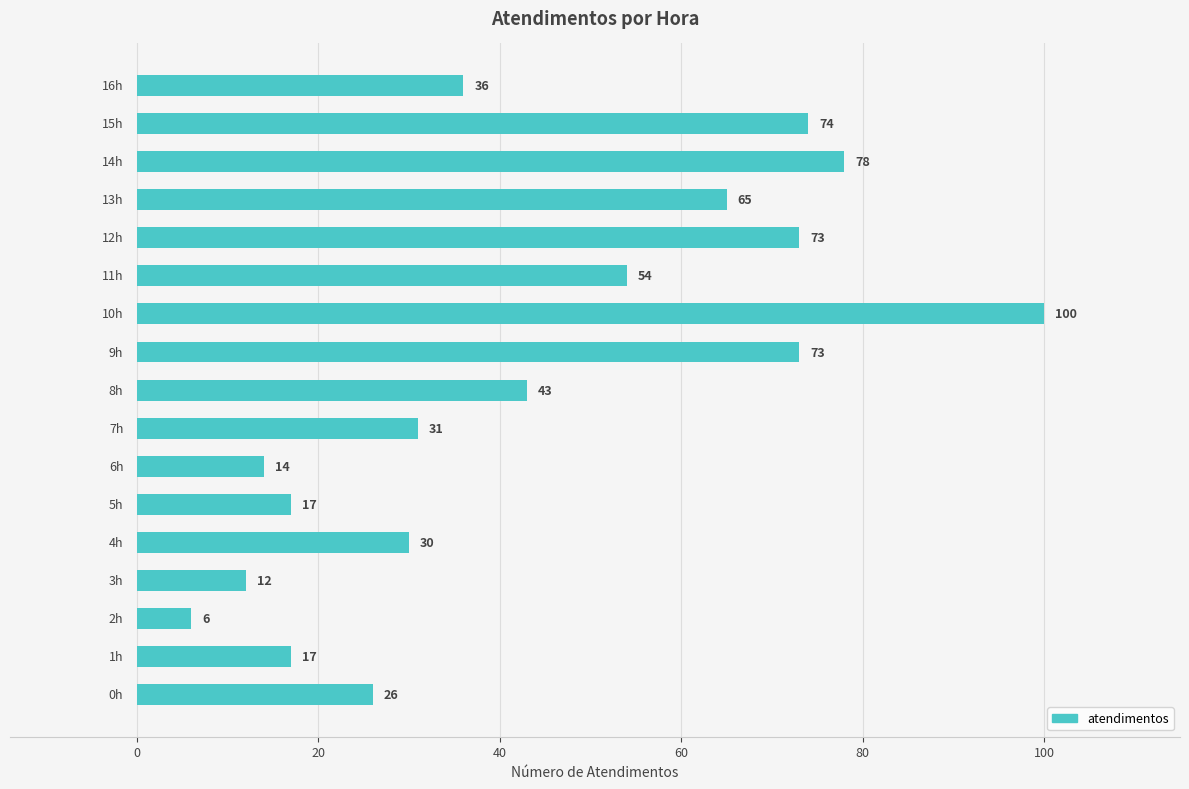

Reading top to bottom, list all the values displayed in this chart.

36	74	78	65	73	54	100	73	43	31	14	17	30	12	6	17	26